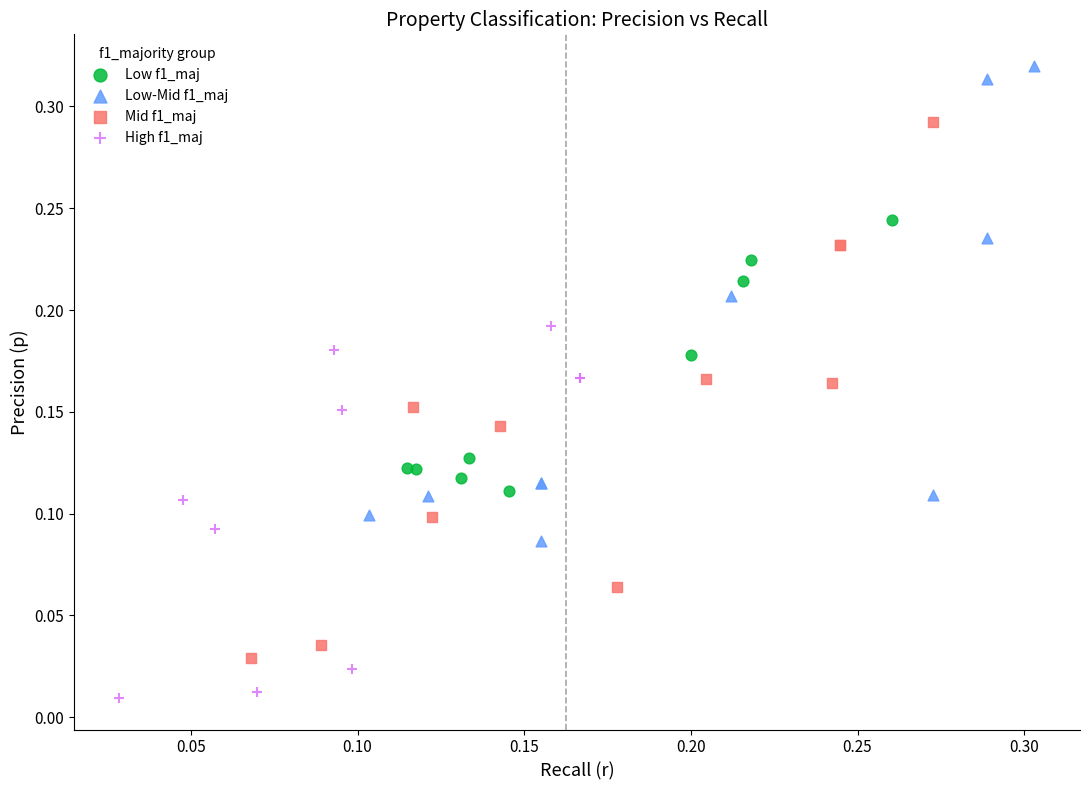

Which series has the widest spread of Y values?

Mid f1_maj